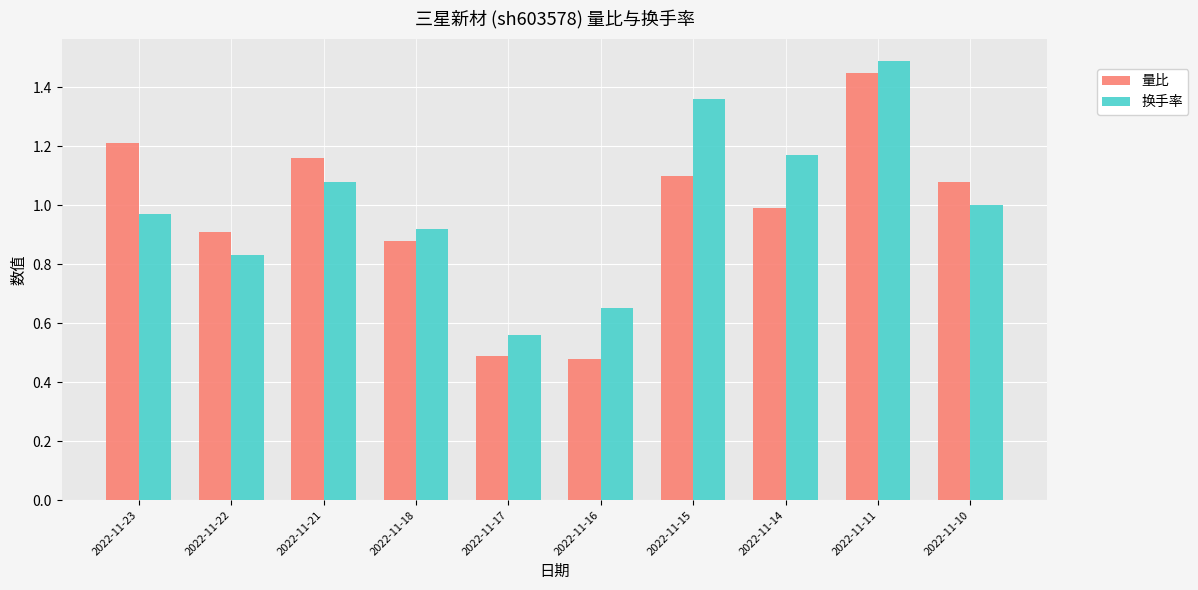

Does the chart contain any negative values?

No